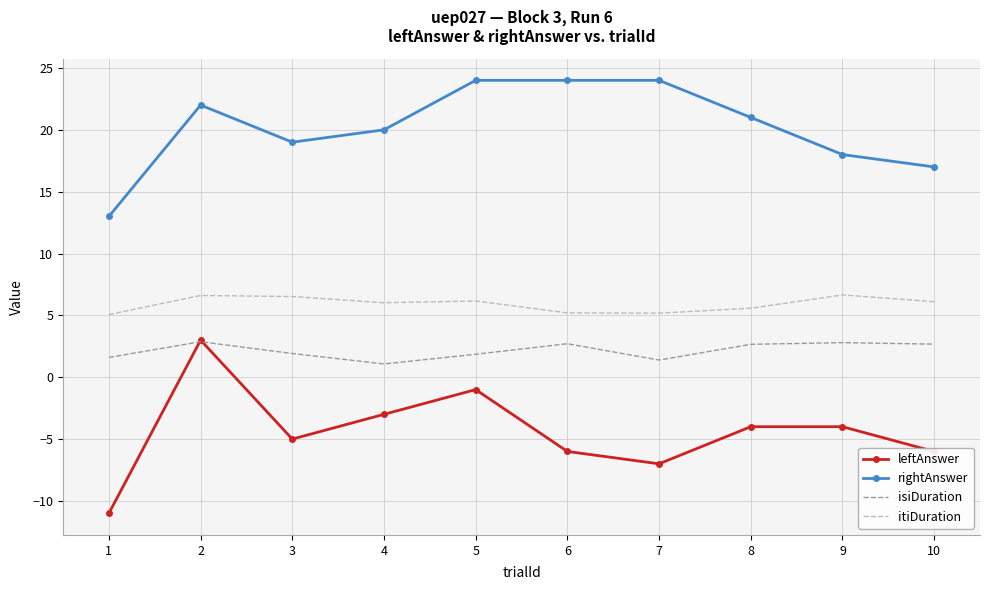

Rank the series by their average value, from highest to lowest.

rightAnswer, itiDuration, isiDuration, leftAnswer